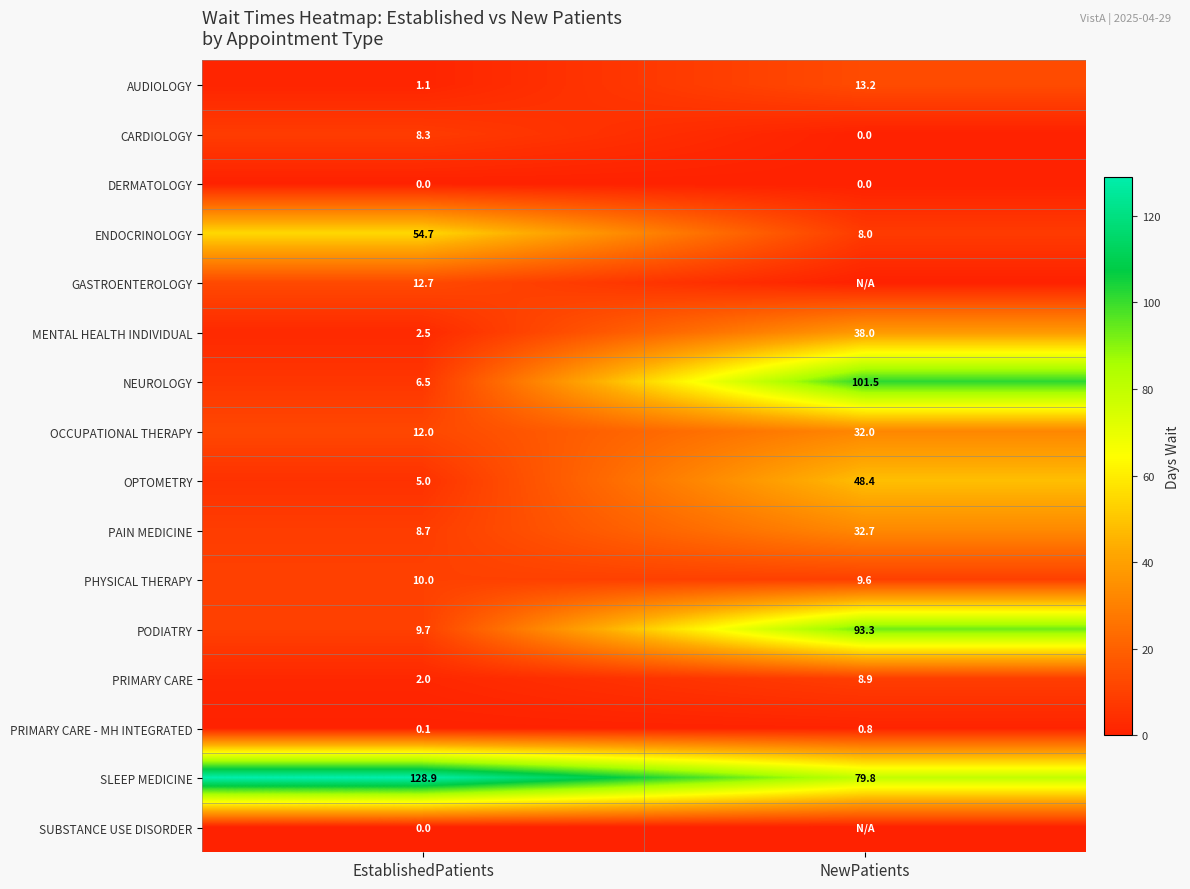

What value does the OPTOMETRY series have at EstablishedPatients?

5.0